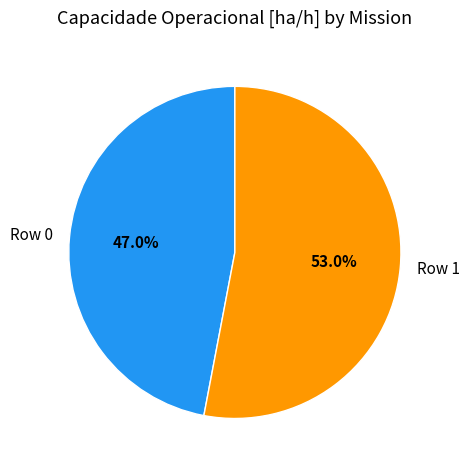

What is the majority slice?

Row 1